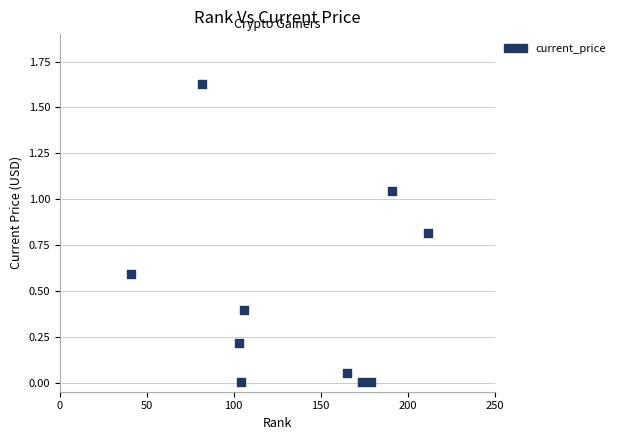

What is the average X value?

135.7